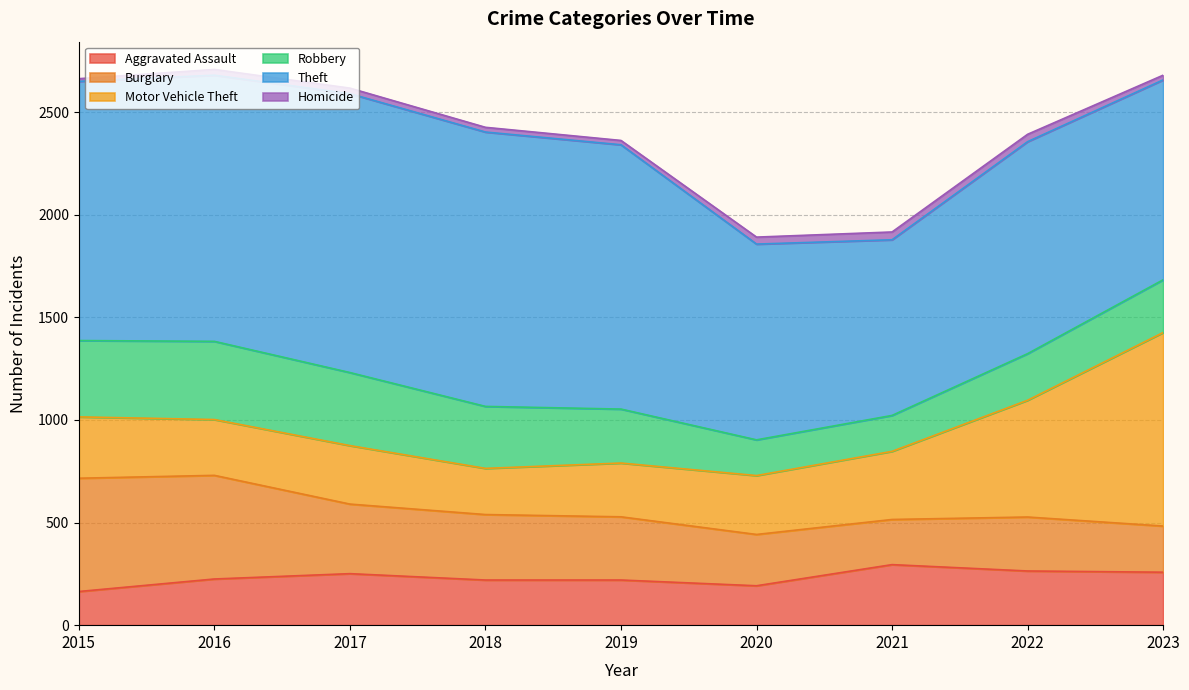

What is the value of the Theft point at the 7th from the left?

856